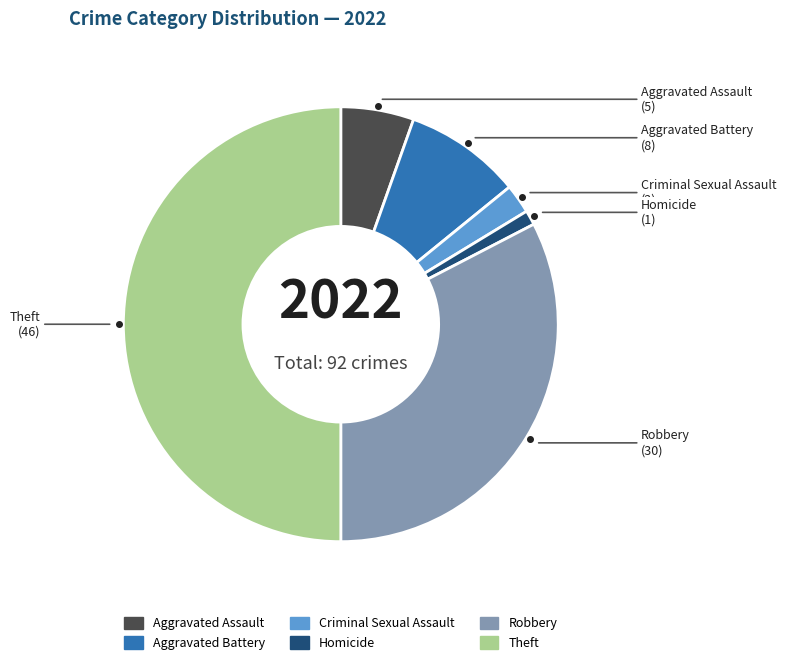

True or false: Robbery accounts for 44% of the total.

False